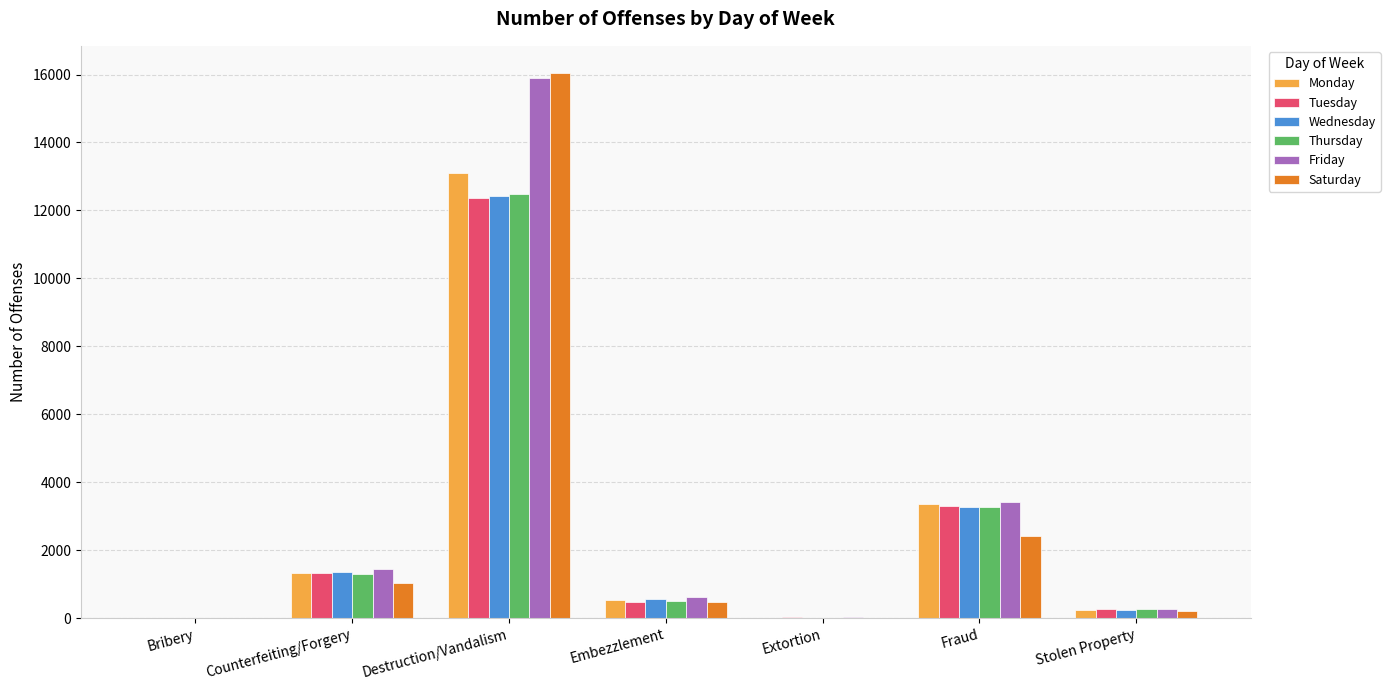

What is the difference between the Wednesday values at Extortion and Stolen Property?

221